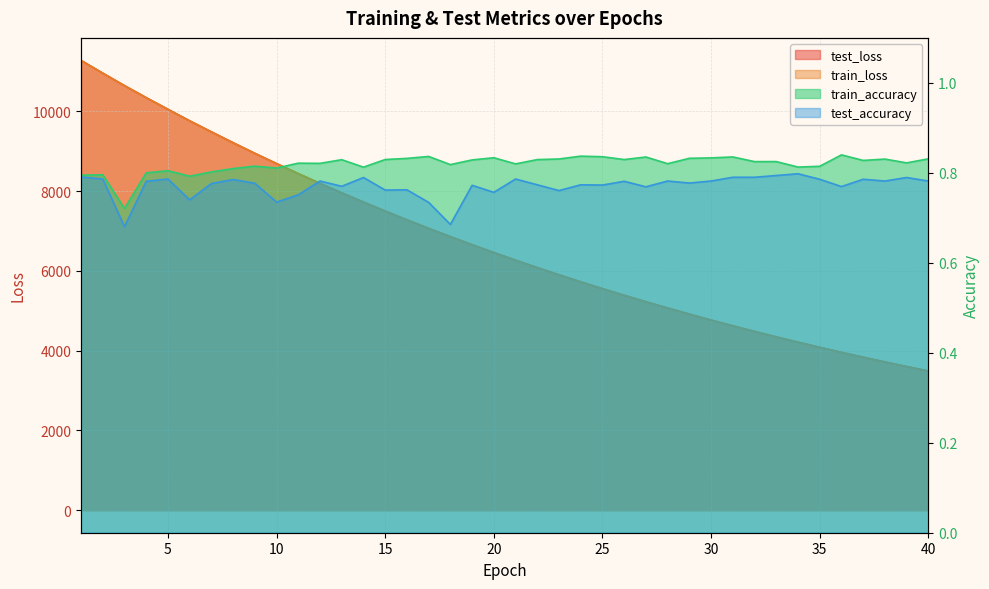

Reading left to right, transcribe all the data shown in this chart.

test_loss: 11273.9	10954.1	10641.3	10341.0	10048.1	9760.6	9482.6	9210.9	8945.7	8687.7	8436.7	8192.7	7954.3	7723.6	7497.3	7277.9	7064.3	6856.5	6654.9	6458.1	6267.6	6081.1	5900.0	5724.1	5553.3	5387.1	5224.8	5068.1	4914.5	4765.9	4621.3	4481.4	4344.2	4211.6	4082.3	3956.7	3835.0	3716.4	3601.5	3489.5
train_loss: 11272.9	10953.3	10640.3	10340.1	10047.2	9759.6	9481.5	9209.7	8944.8	8686.6	8435.7	8191.7	7953.3	7722.7	7496.3	7277.0	7063.5	6855.8	6654.1	6457.3	6266.7	6080.4	5899.3	5723.5	5552.5	5386.4	5224.2	5067.3	4914.0	4765.3	4620.8	4480.7	4343.7	4211.1	4081.8	3956.2	3834.5	3715.9	3601.1	3489.1
train_accuracy: 0.8	0.8	0.7	0.8	0.8	0.8	0.8	0.8	0.8	0.8	0.8	0.8	0.8	0.8	0.8	0.8	0.8	0.8	0.8	0.8	0.8	0.8	0.8	0.8	0.8	0.8	0.8	0.8	0.8	0.8	0.8	0.8	0.8	0.8	0.8	0.8	0.8	0.8	0.8	0.8
test_accuracy: 0.8	0.8	0.7	0.8	0.8	0.7	0.8	0.8	0.8	0.7	0.8	0.8	0.8	0.8	0.8	0.8	0.7	0.7	0.8	0.8	0.8	0.8	0.8	0.8	0.8	0.8	0.8	0.8	0.8	0.8	0.8	0.8	0.8	0.8	0.8	0.8	0.8	0.8	0.8	0.8